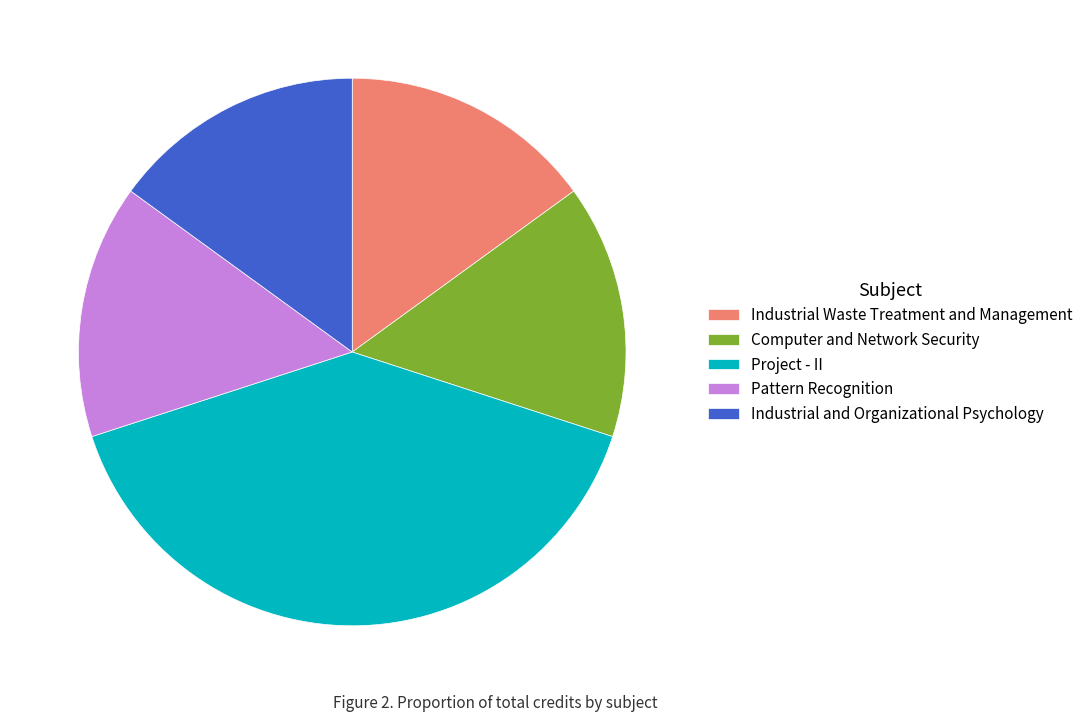

Is Pattern Recognition the majority of the pie?

No